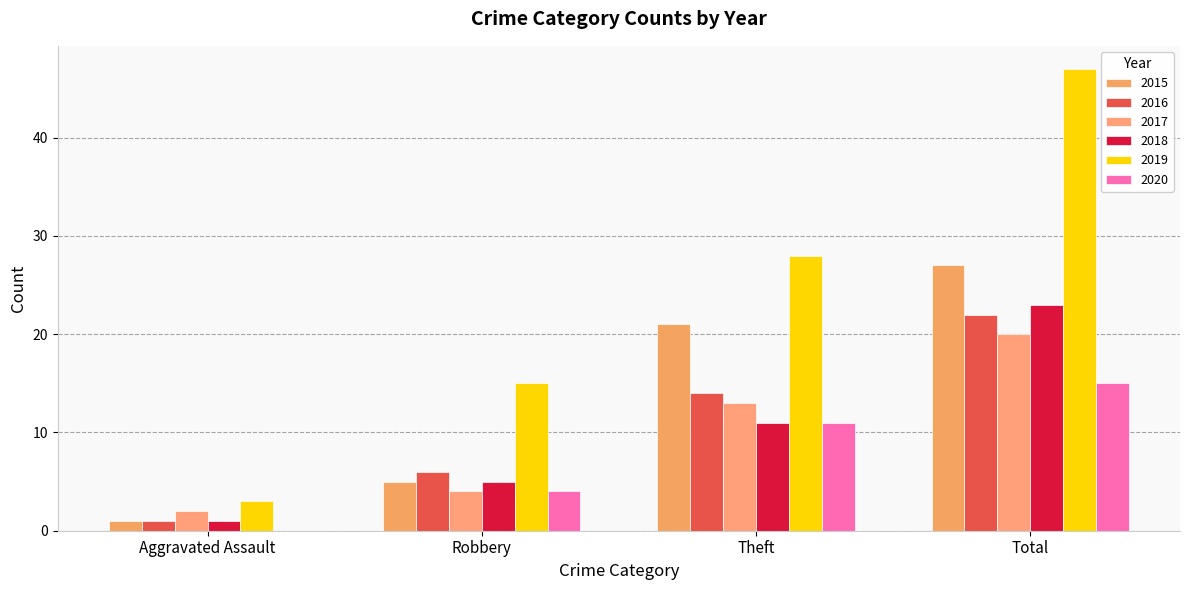

At which label does 2020 reach its peak?

Total